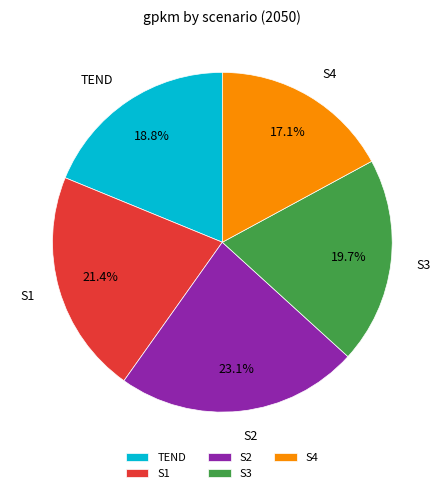

Rank the categories by value from highest to lowest.

S2, S1, S3, TEND, S4